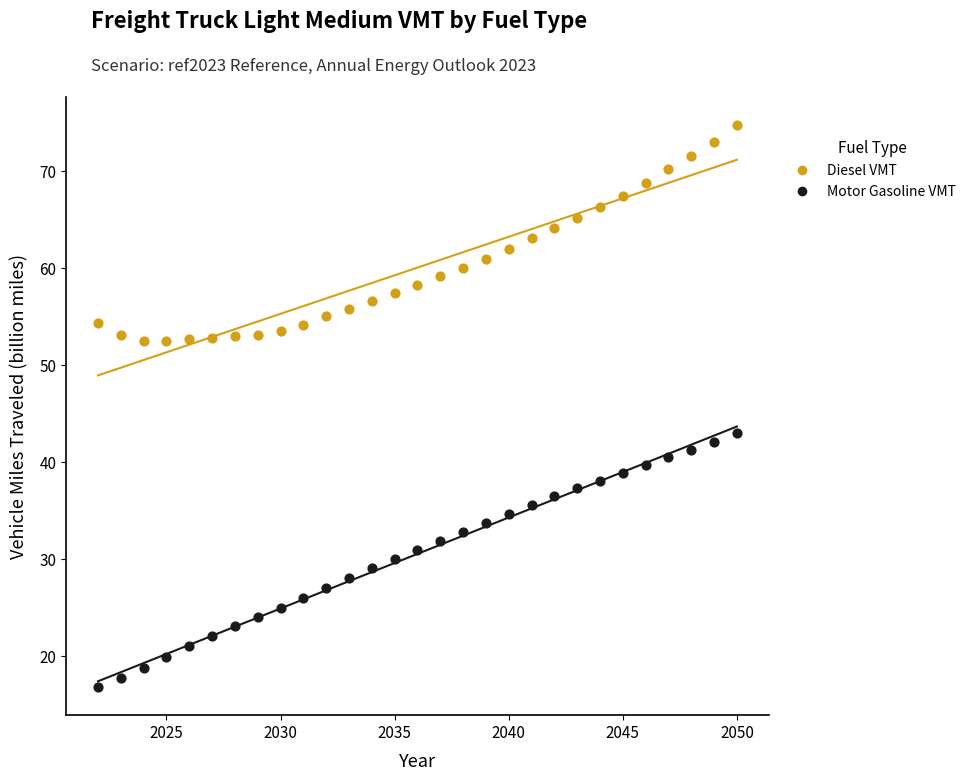

What are all the series names shown in the legend?

Diesel VMT, Motor Gasoline VMT